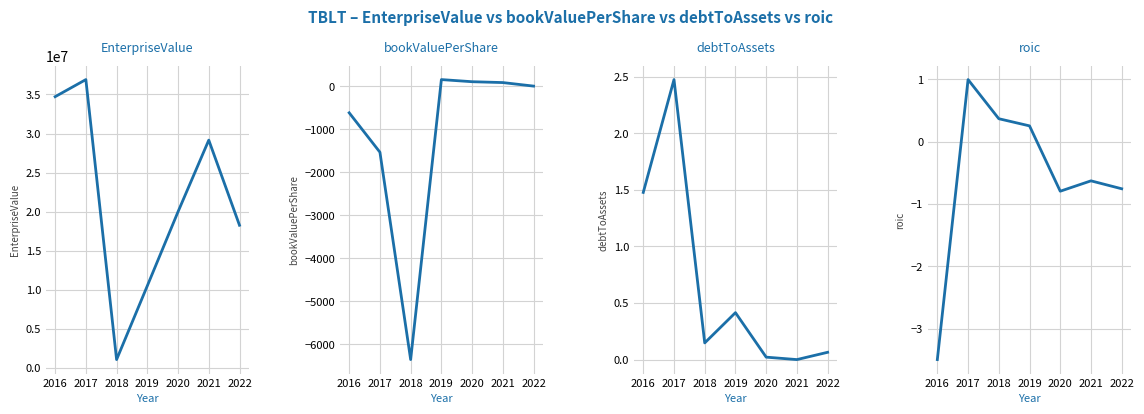

How many values in roic are above zero?

3